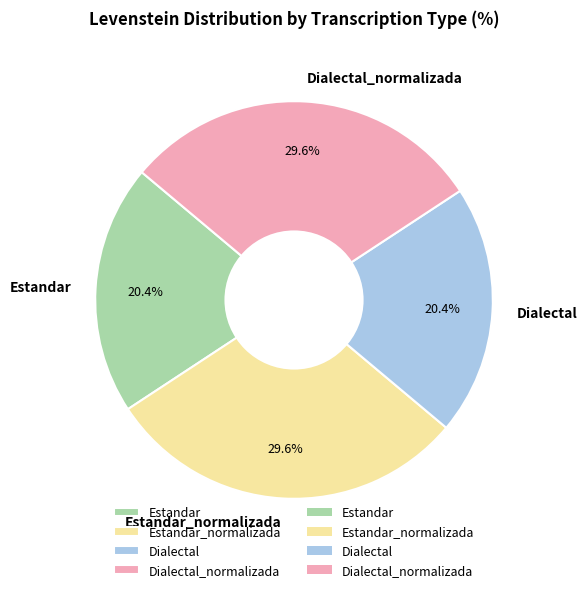

What percentage is the Estandar slice, to the nearest percent?

20%